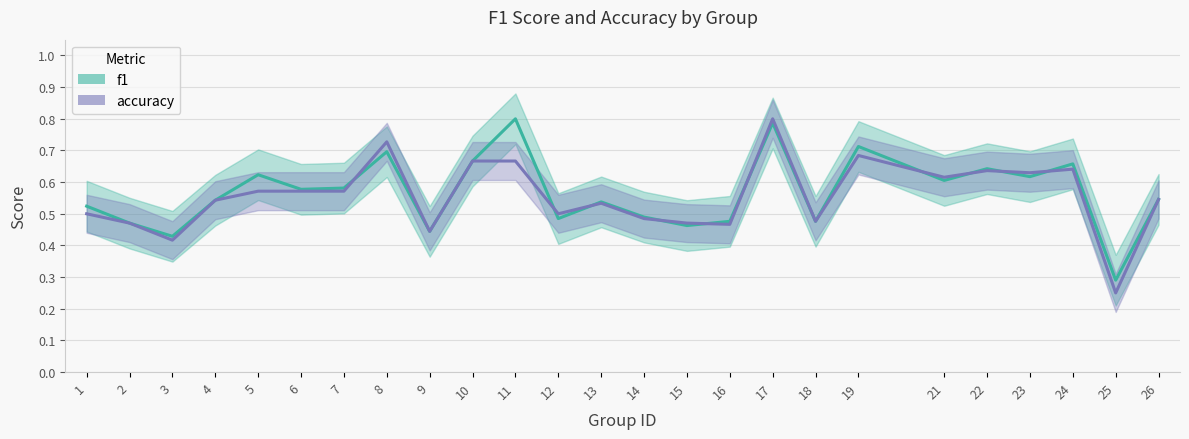

How many data points does each series have?

25